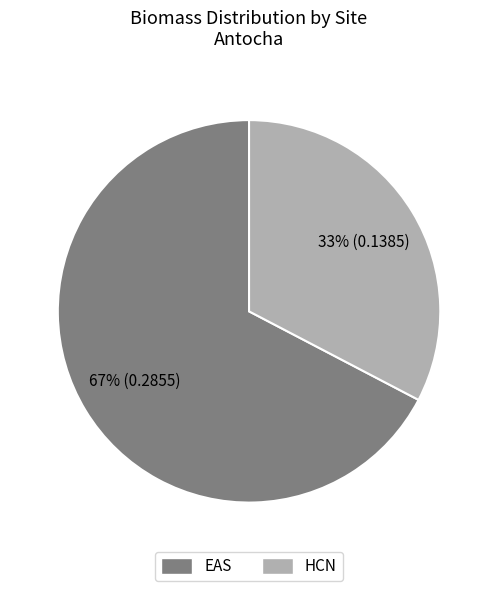

Is it true that EAS is 80% of the pie?

False